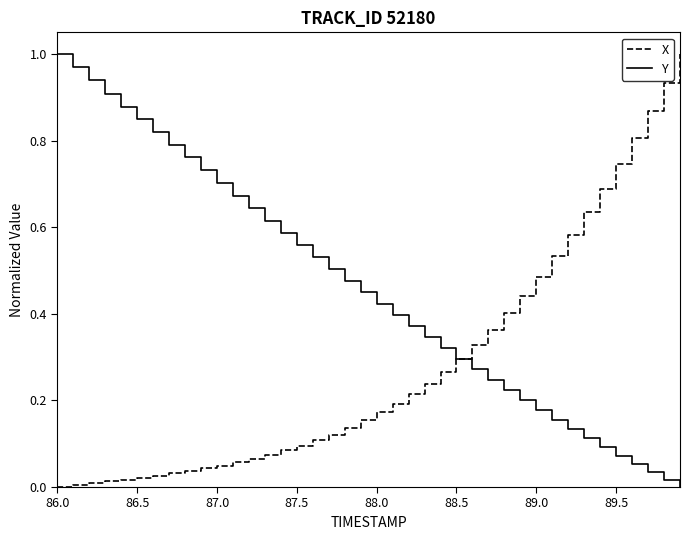

Which series has the largest total across all categories?

Y